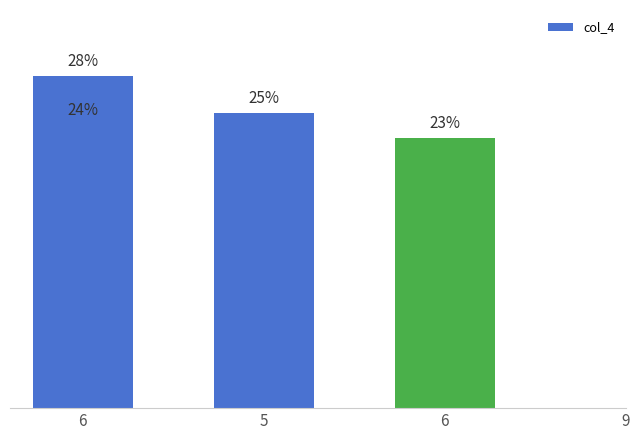

What is the difference between the maximum and minimum values?

5